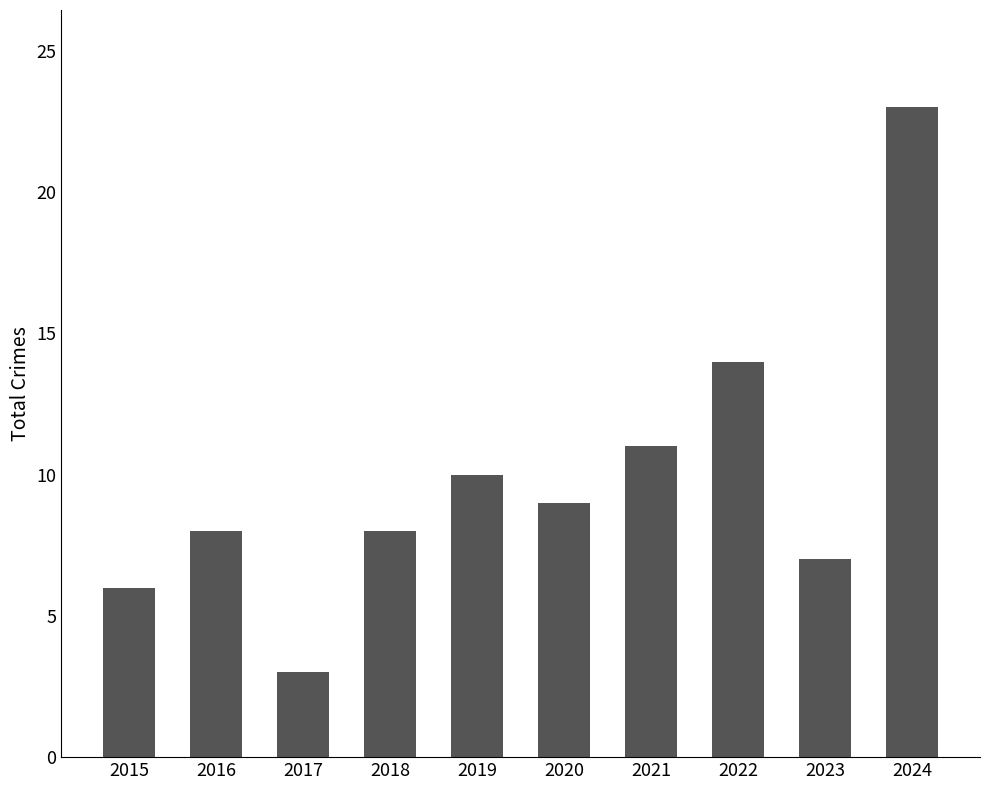

Reading left to right, extract all data points from this chart.

2015=6	2016=8	2017=3	2018=8	2019=10	2020=9	2021=11	2022=14	2023=7	2024=23